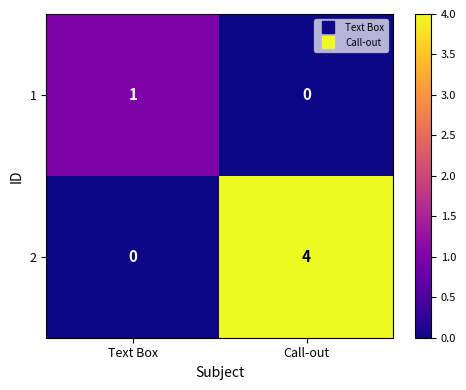

Is the value of 1 at Text Box greater than the value of 2 at Text Box?

Yes